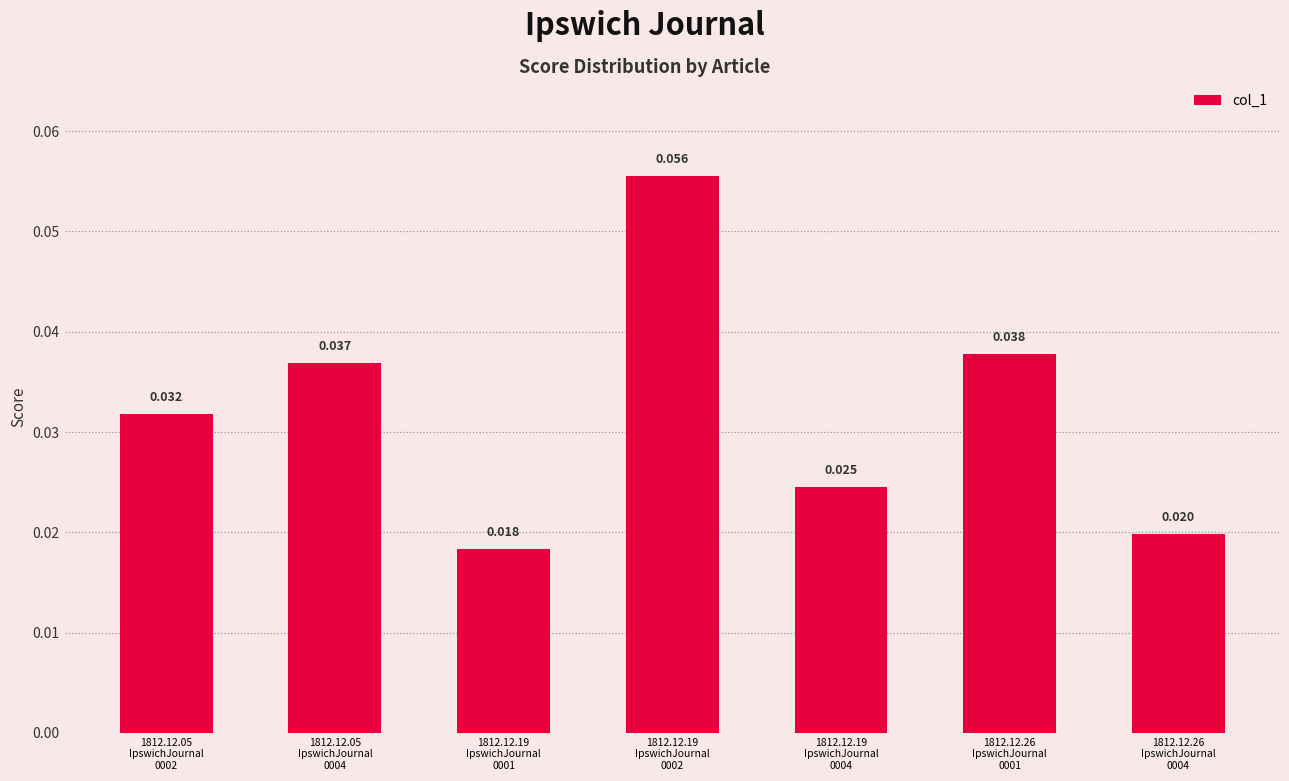

The chart shows a value of 0.0 at 1812.12.19
IpswichJournal
0001. True or false?

True